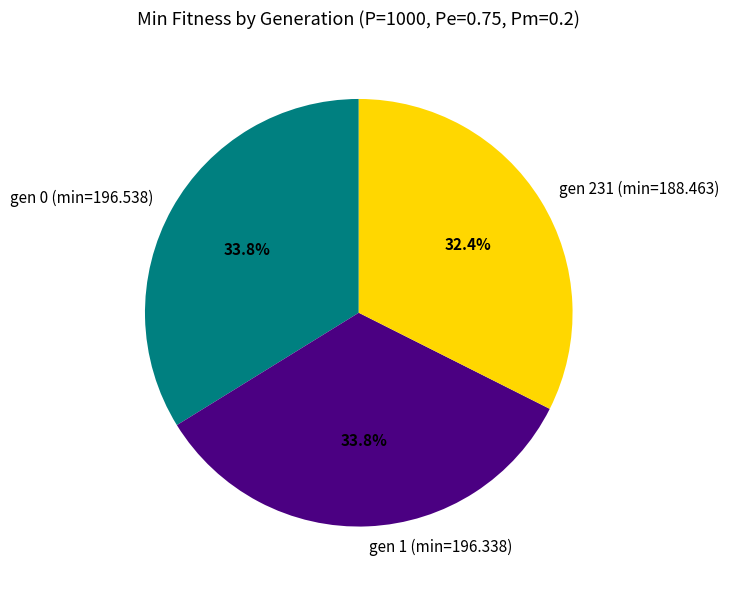

What percentage is the gen 0 (min=196.538) slice, to the nearest percent?

34%